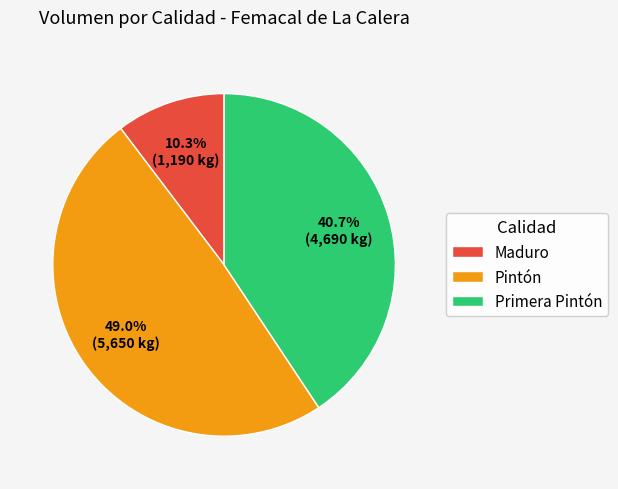

Which category has the smallest portion of the pie?

Maduro